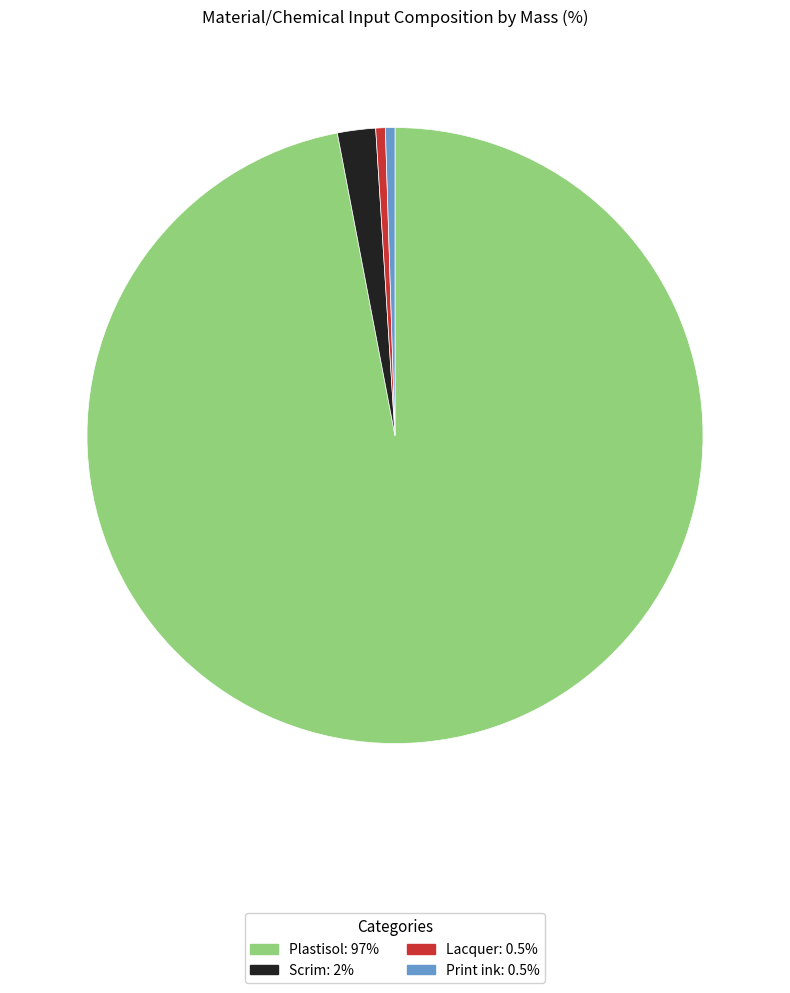

Which has a higher value, Scrim or Print ink?

Scrim